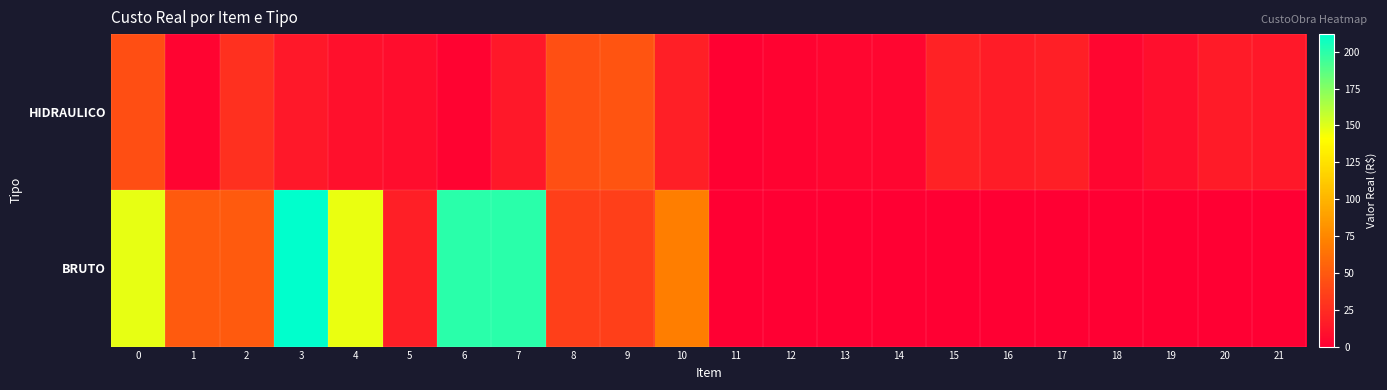

What is the difference between the highest and lowest values at 17?

17.7